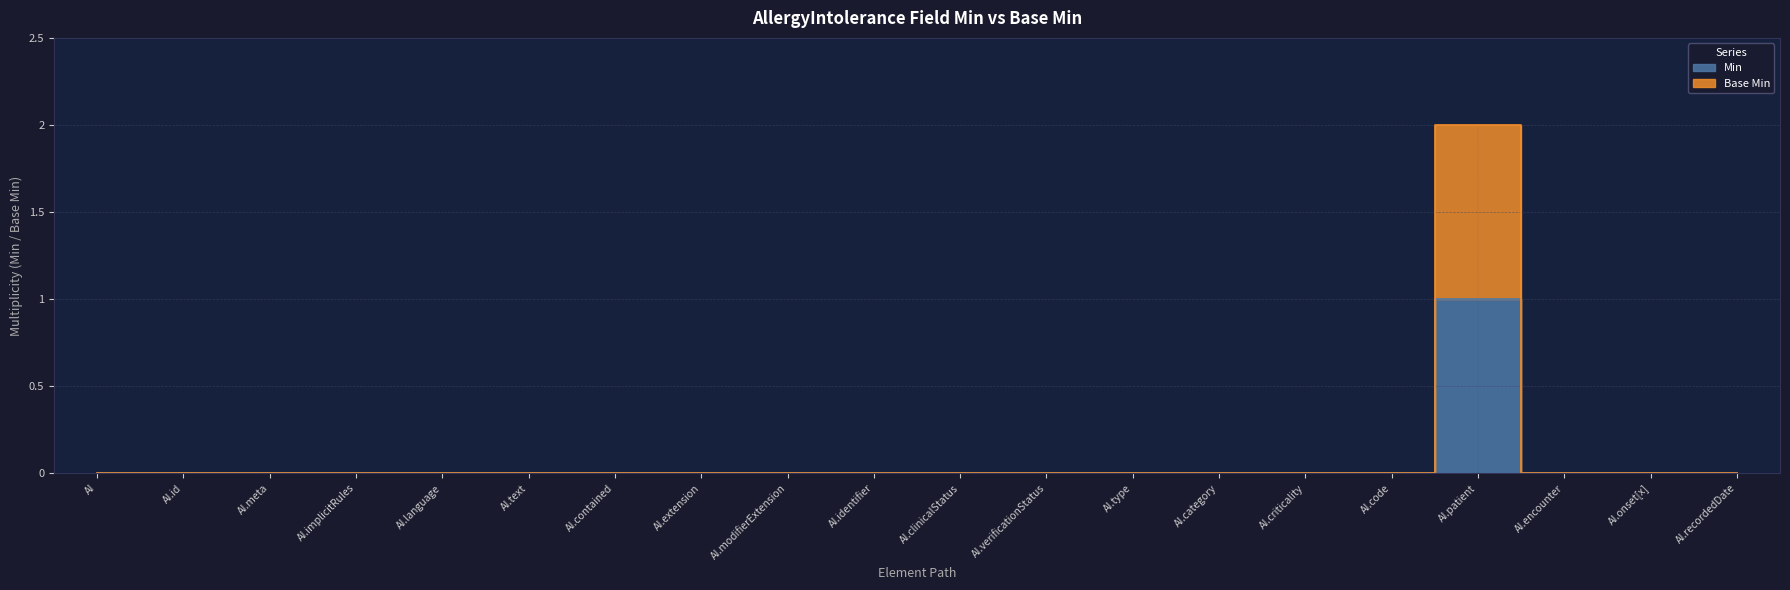

At how many categories does at least one series exceed 0?

1